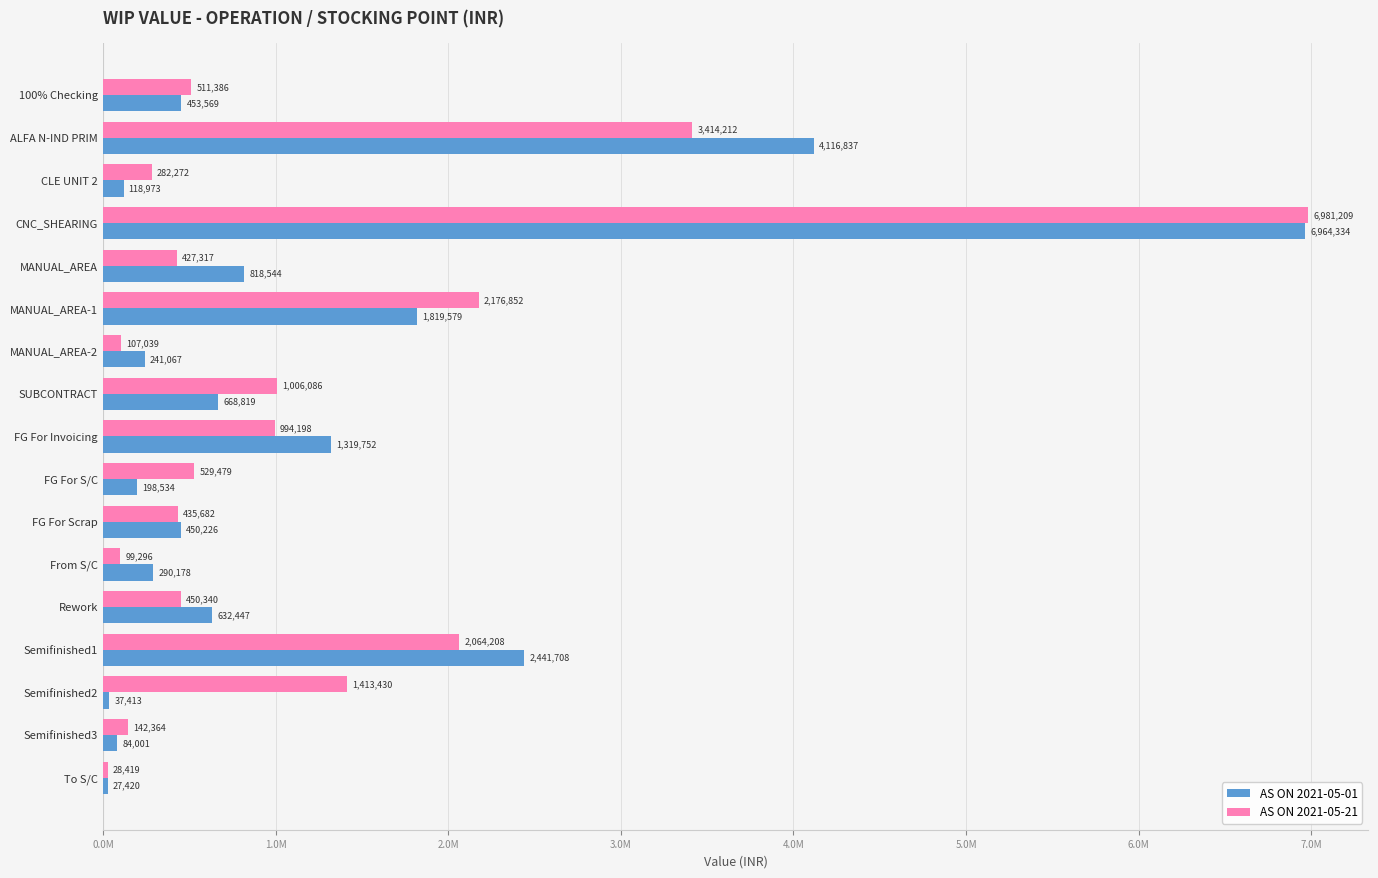

List the labels in order of AS ON 2021-05-21 value, smallest first.

To S/C, From S/C, MANUAL_AREA-2, Semifinished3, CLE UNIT 2, MANUAL_AREA, FG For Scrap, Rework, 100% Checking, FG For S/C, FG For Invoicing, SUBCONTRACT, Semifinished2, Semifinished1, MANUAL_AREA-1, ALFA N-IND PRIM, CNC_SHEARING